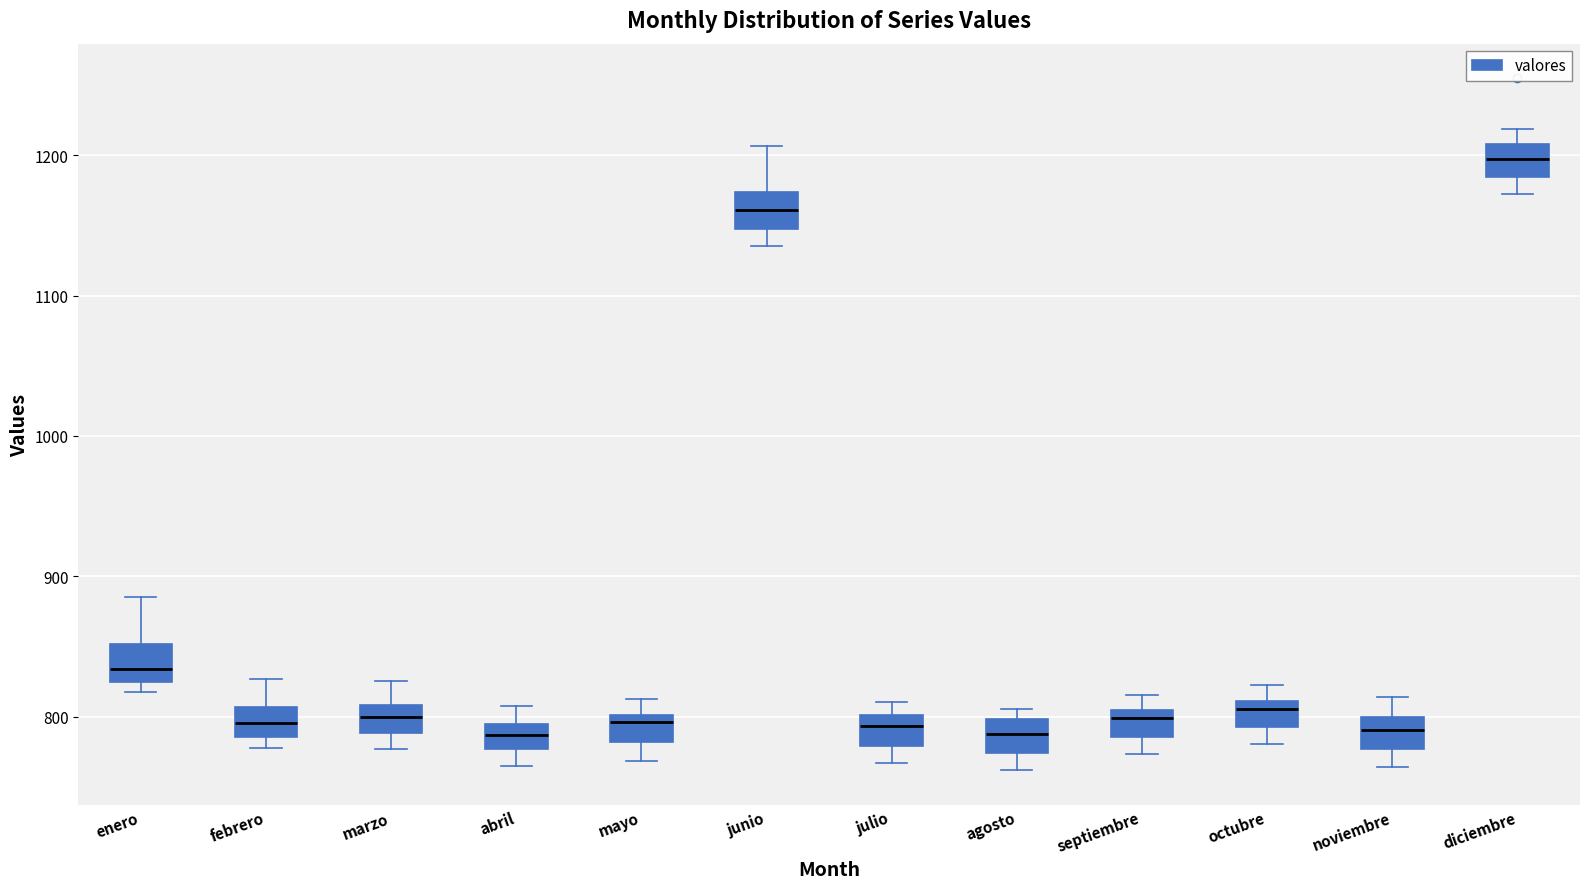

Reading left to right, read every box against the y-axis: the position of its median line, the range the box covers, and the ends of its whiskers. The values are not printed on the chart, so give them approximately, as read against the axis.

enero: median 830, box 820 to 850, whiskers 820 (just below the box's lower edge) to 890
febrero: median 800, box 790 to 810, whiskers 780 to 830
marzo: median 800, box 790 to 810, whiskers 780 to 830
abril: median 790 (inside the box), box 780 to 790, whiskers 760 to 810
mayo: median 800 (just below the box's upper edge), box 780 to 800, whiskers 770 to 810
junio: median 1160, box 1150 to 1170, whiskers 1140 to 1210
julio: median 790, box 780 to 800, whiskers 770 to 810
agosto: median 790, box 770 to 800, whiskers 760 to 810
septiembre: median 800 (just below the box's upper edge), box 790 to 800, whiskers 770 to 820
octubre: median 810 (just below the box's upper edge), box 790 to 810, whiskers 780 to 820
noviembre: median 790, box 780 to 800, whiskers 760 to 810
diciembre: median 1200, box 1180 to 1210, whiskers 1170 to 1220